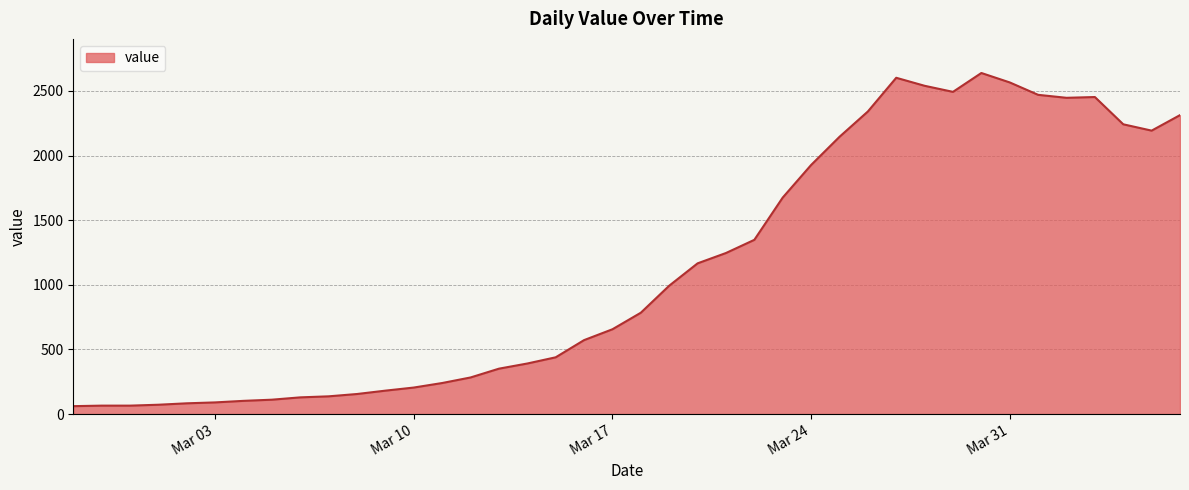

Does the chart have visible grid lines?

Yes